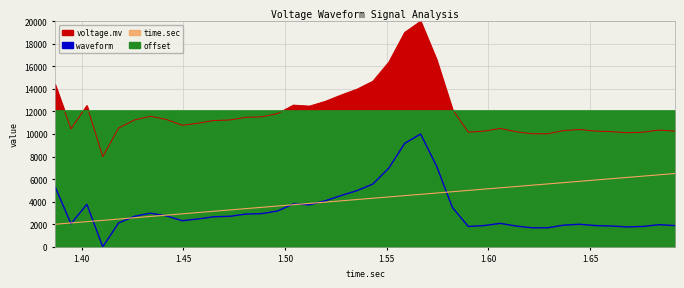

True or false: time.sec and waveform intersect in this chart.

True